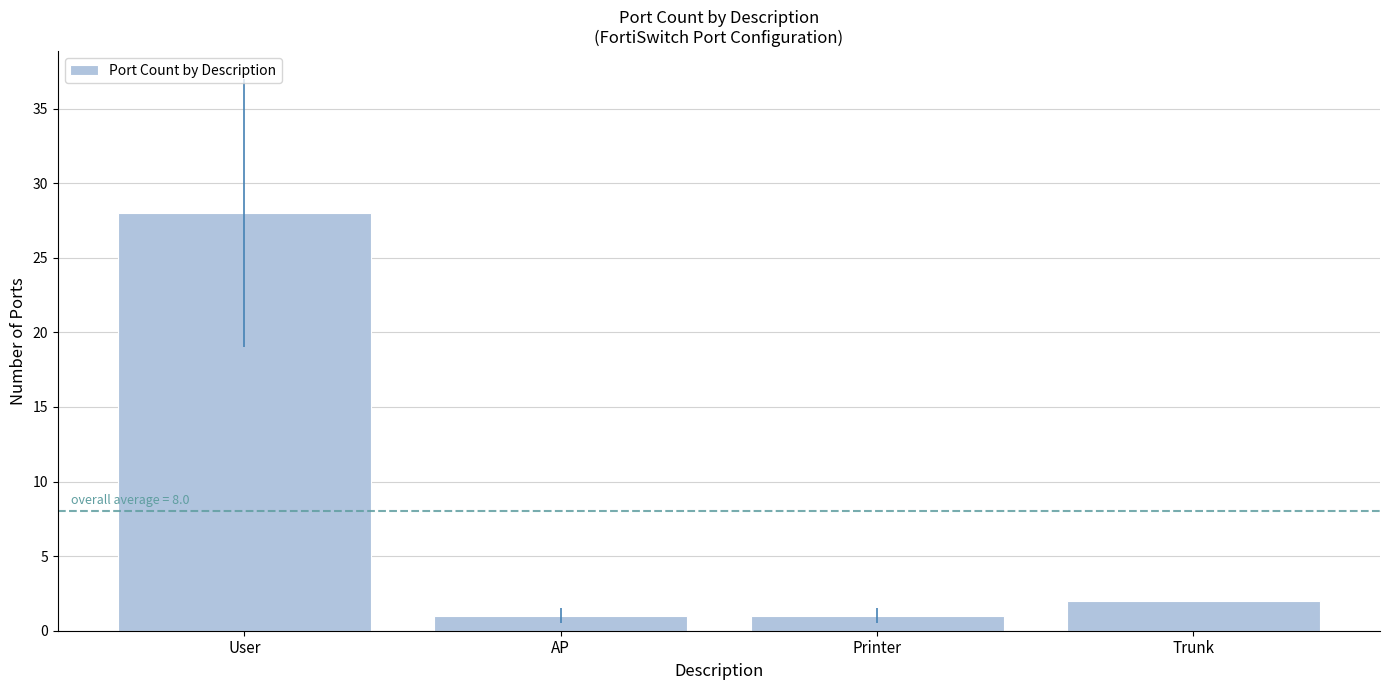

What position from the right is Trunk?

1